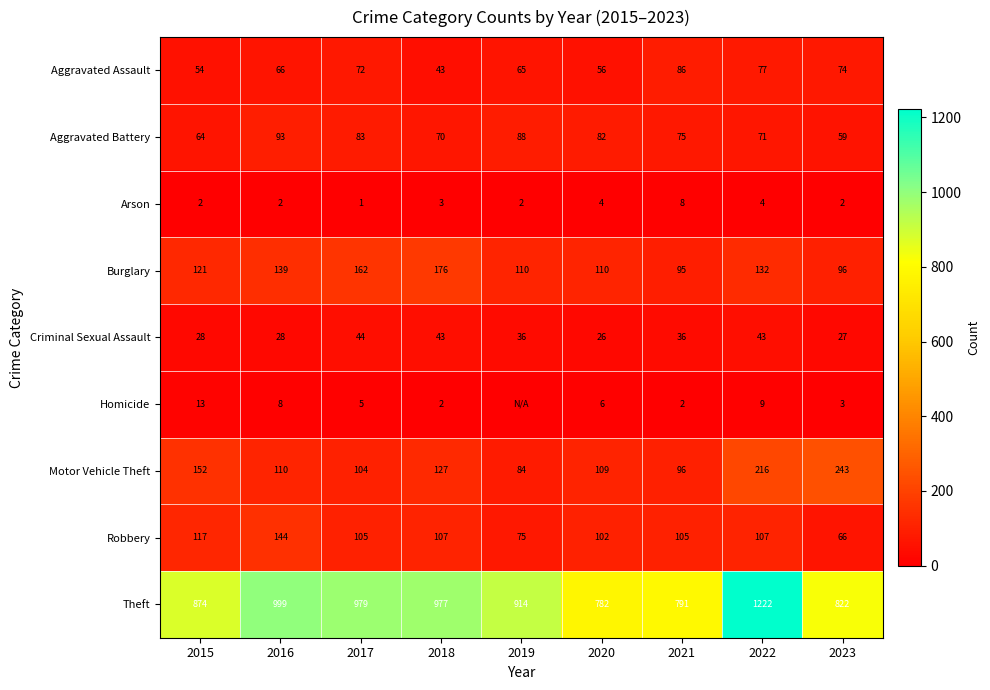

What is the difference between the second highest and second lowest values in the Criminal Sexual Assault series?

16